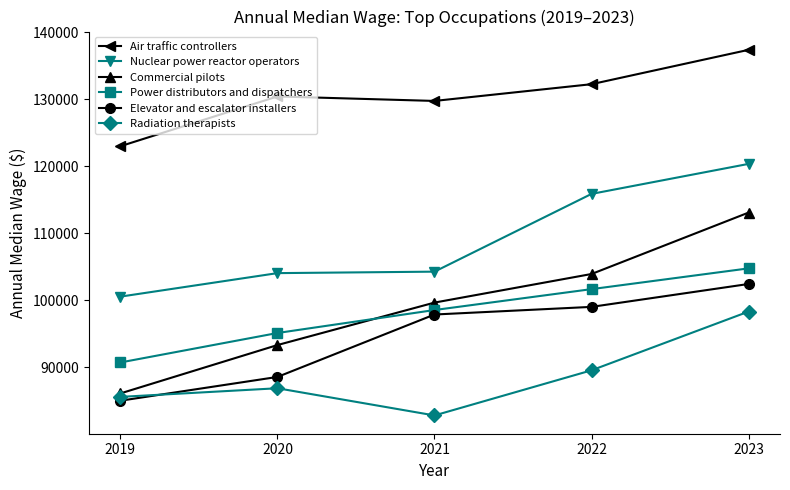

How many values in the Air traffic controllers series are below 130420?

2